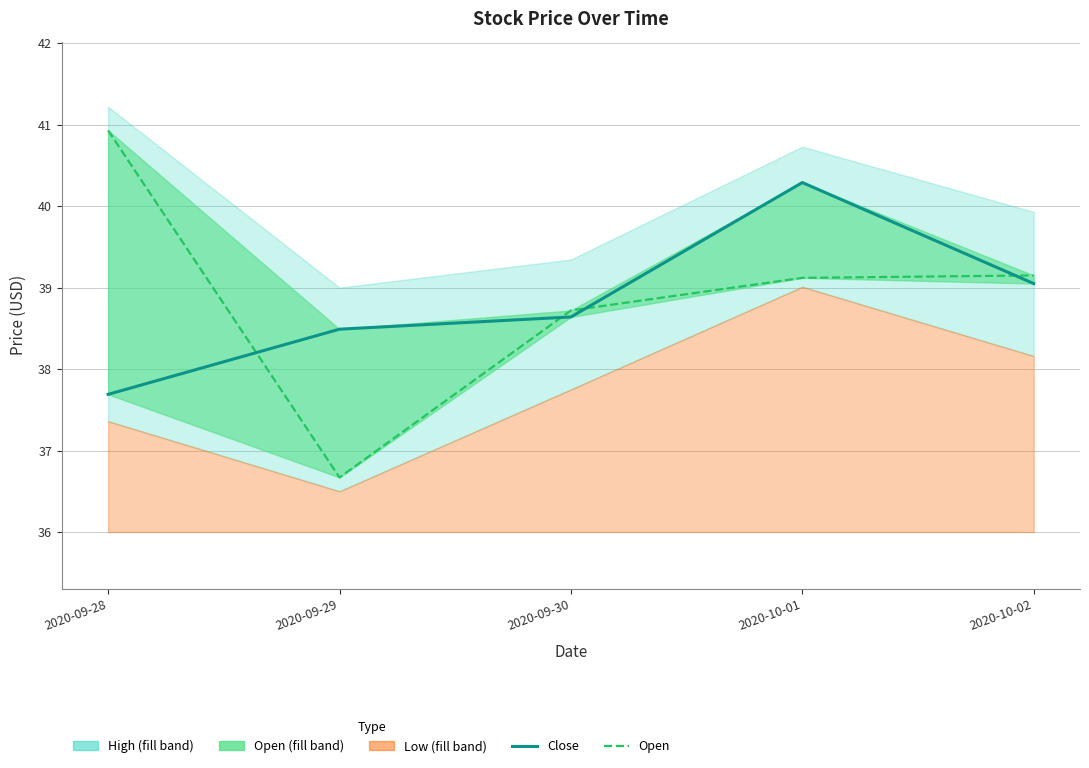

What is the difference between the maximum and minimum values in the Close series?

2.6